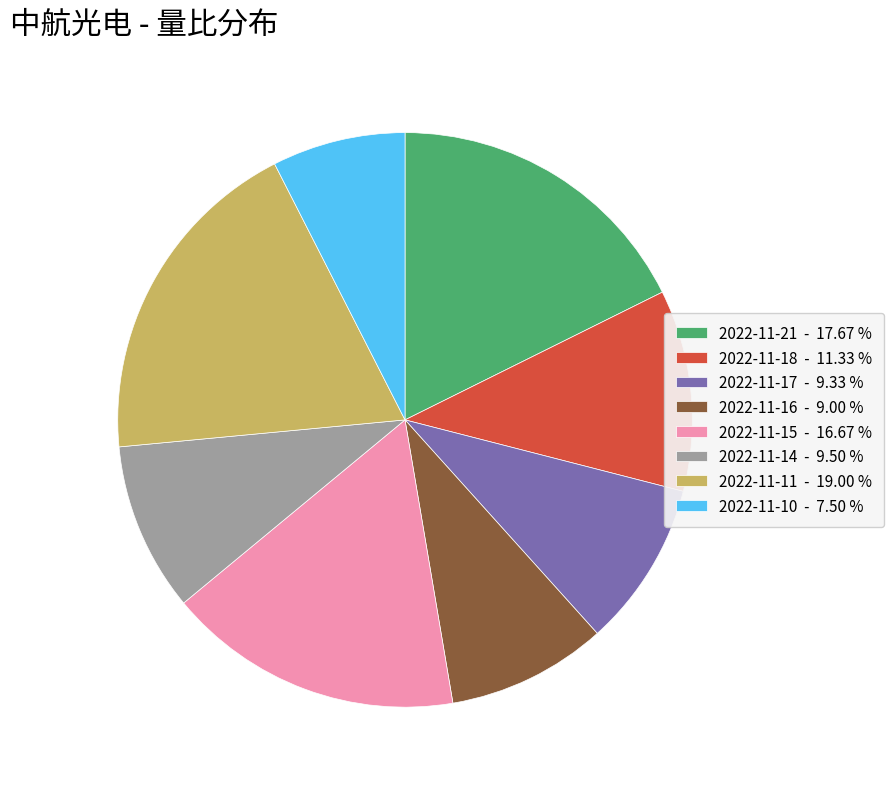

Is it true that 2022-11-15 is 17% of the pie?

True